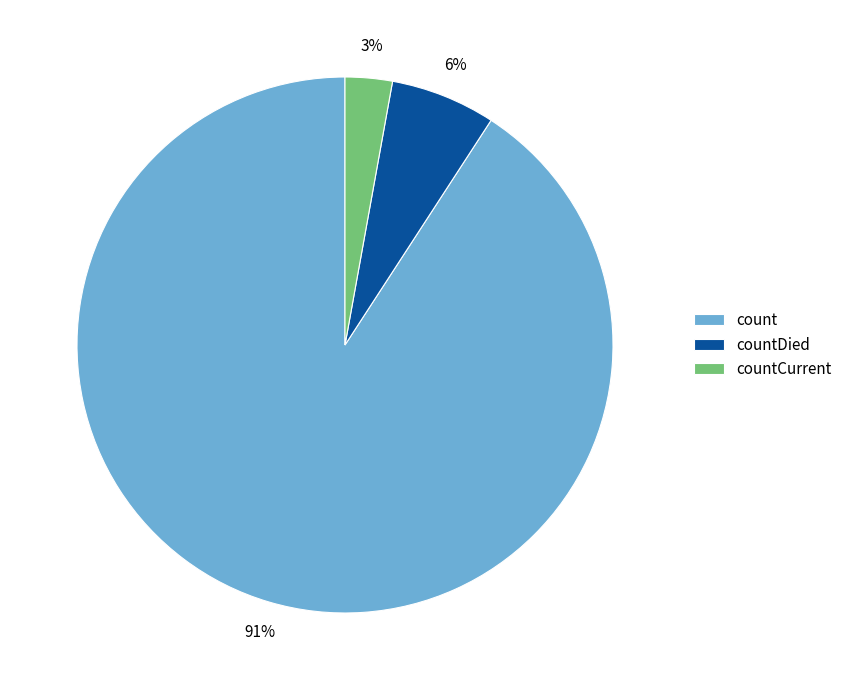

Is there any slice that represents more than half of the pie?

Yes